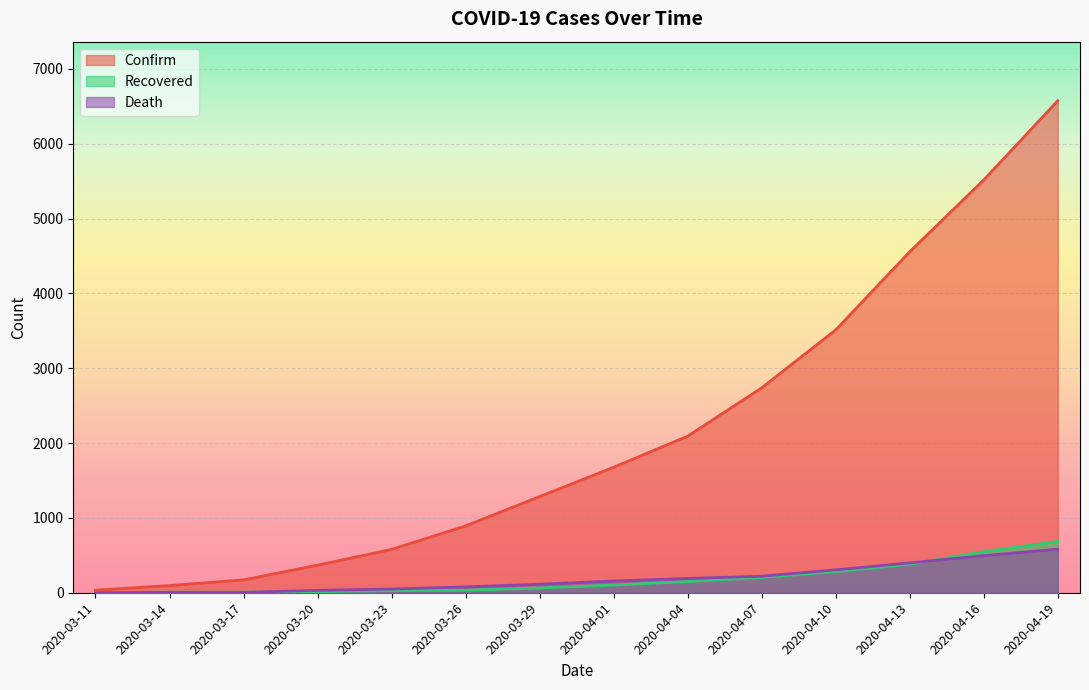

What is the label of the 4th point from the left?

2020-03-20